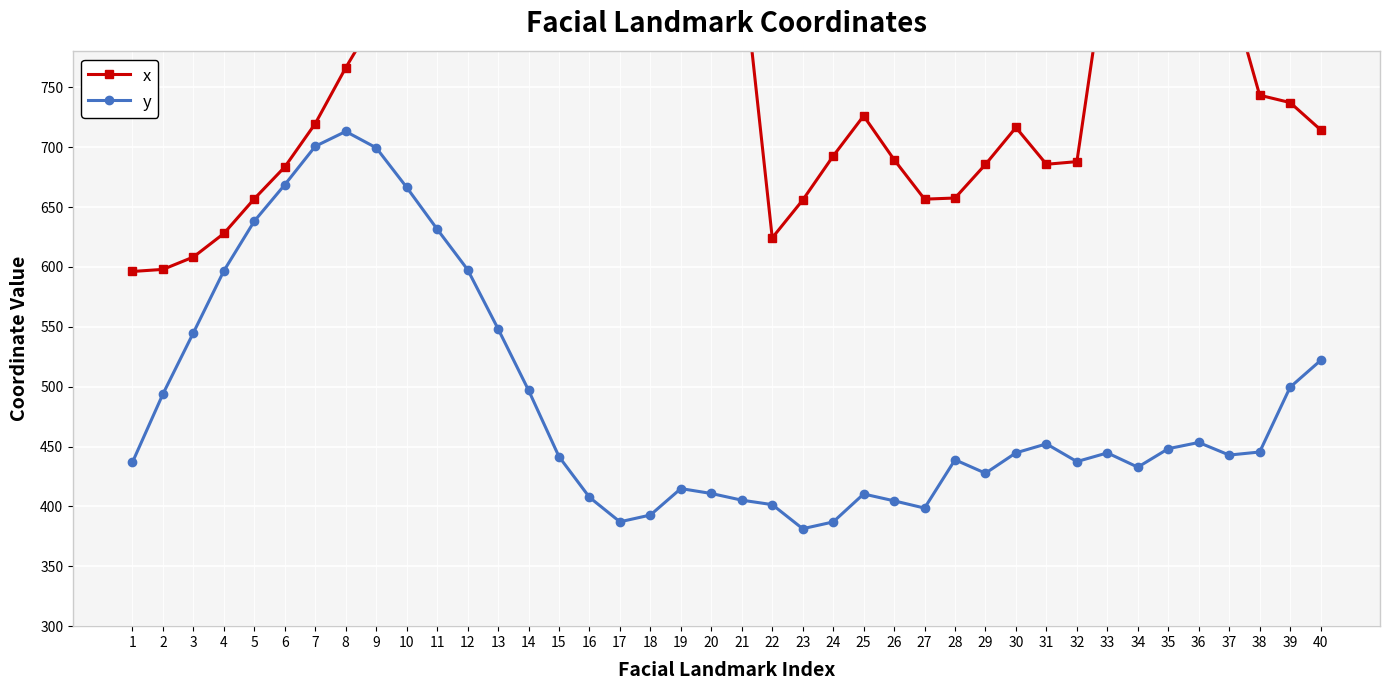

What is the difference between the maximum and minimum values in the x series?

304.5